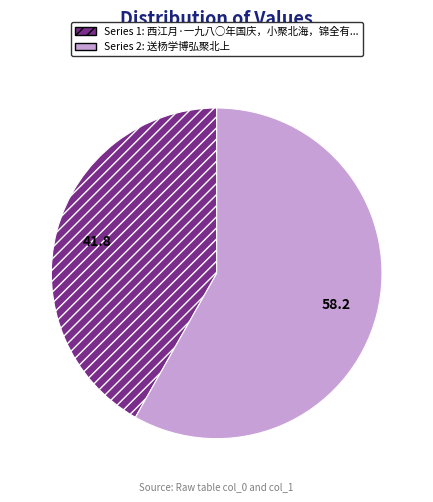

Is there a majority slice in this chart?

Yes